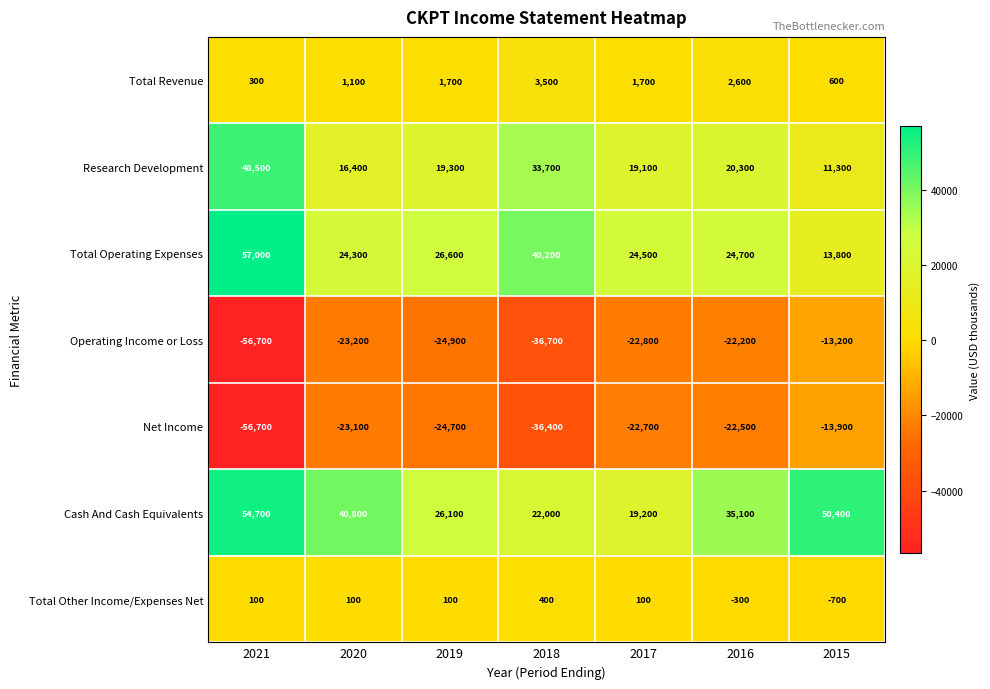

At which category is the sum across all series the highest?

2015